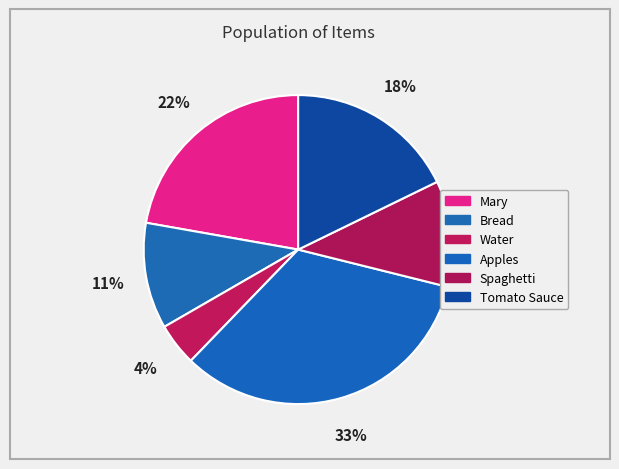

Which slice is the largest?

Apples